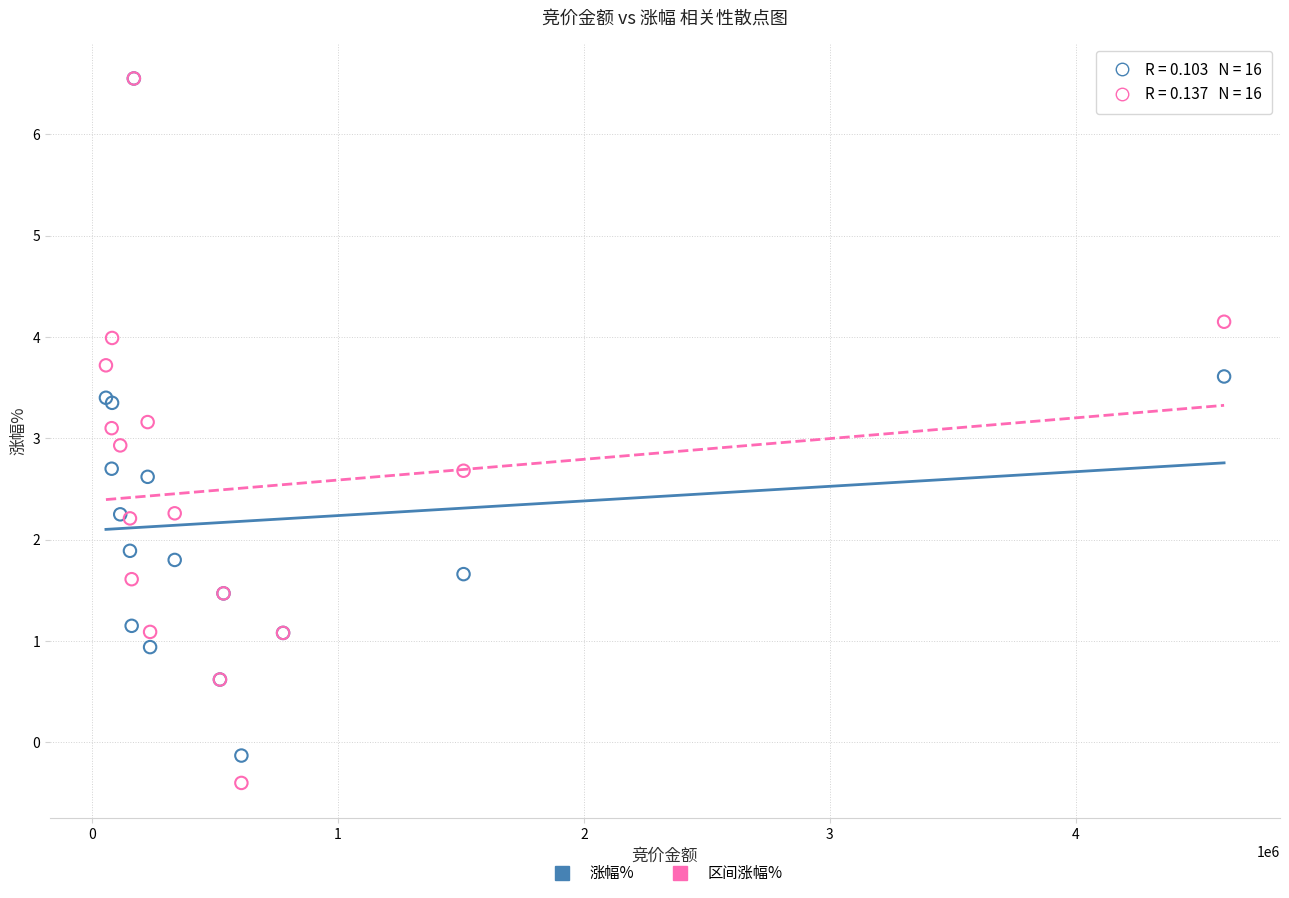

Which series contains the lowest Y value?

区间涨幅%